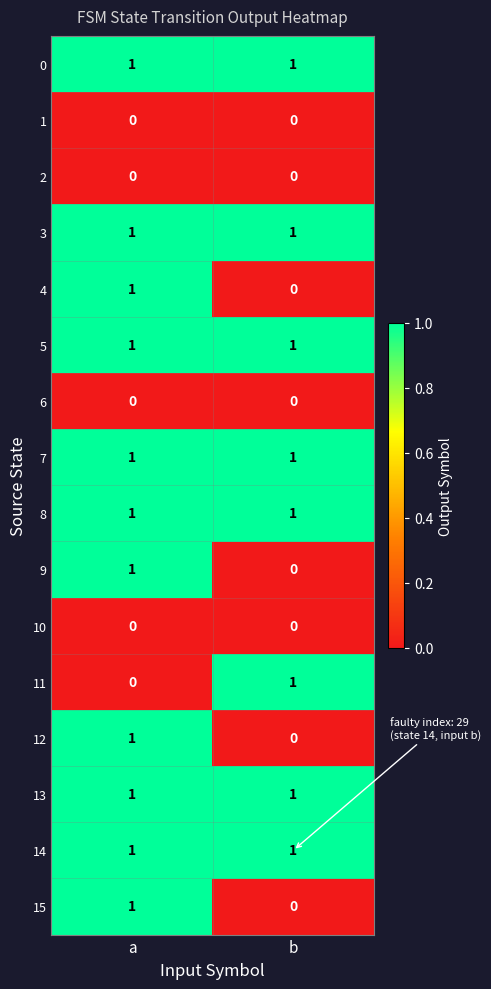

What is the total value across all series at a?

11